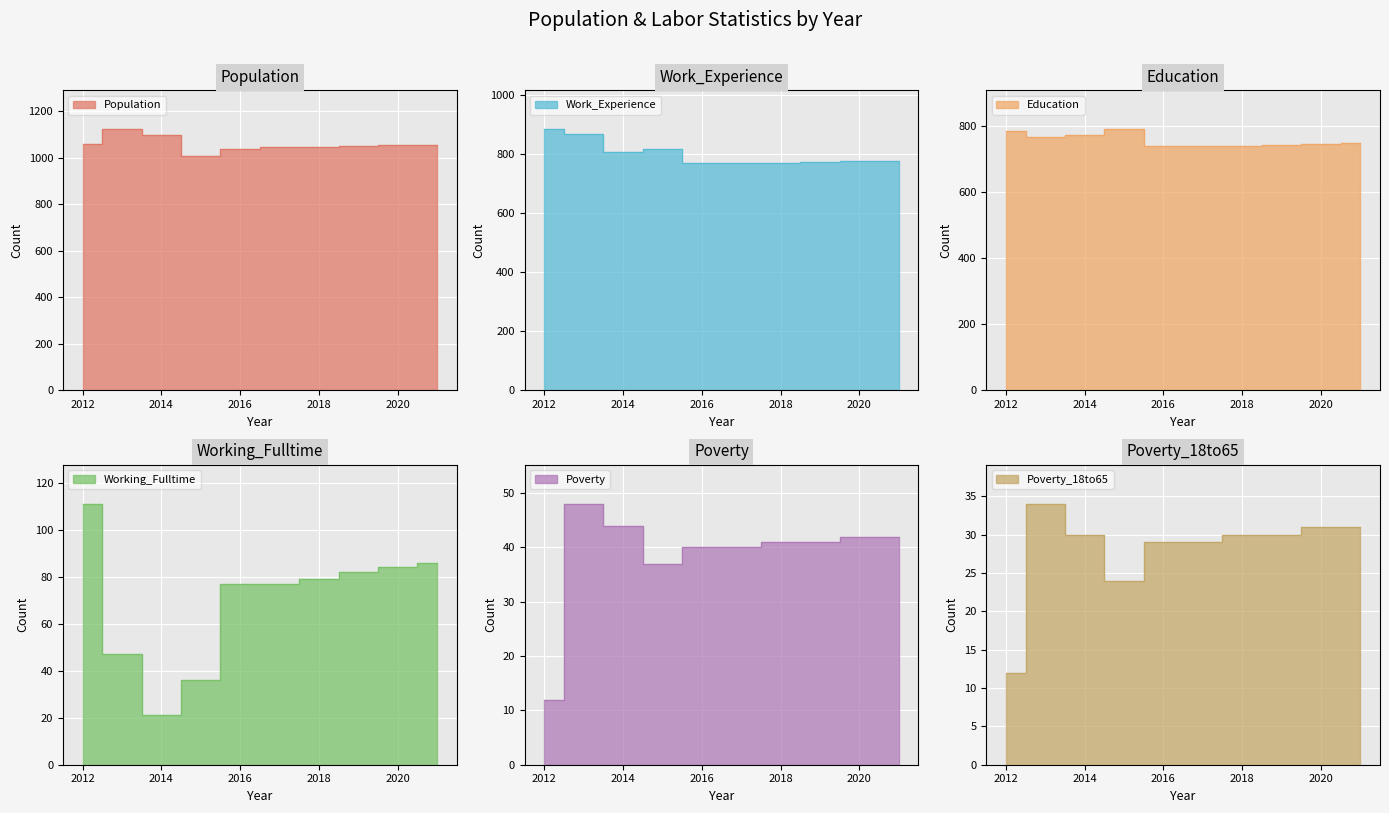

Which series has the widest spread of values?

Population